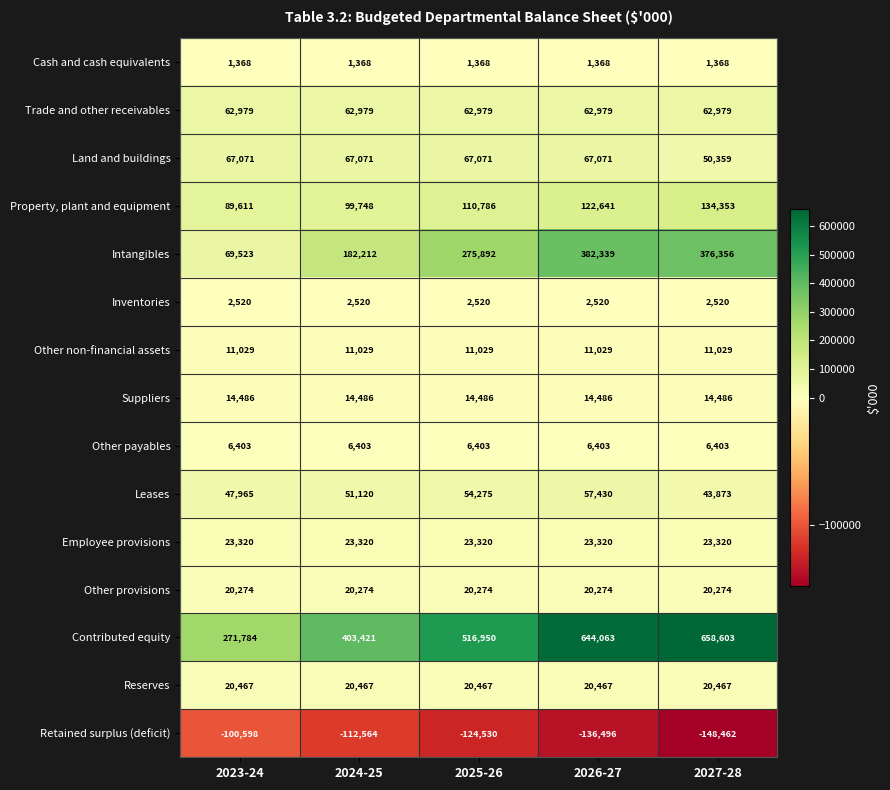

At which category does the chart reach its peak across all series?

2027-28